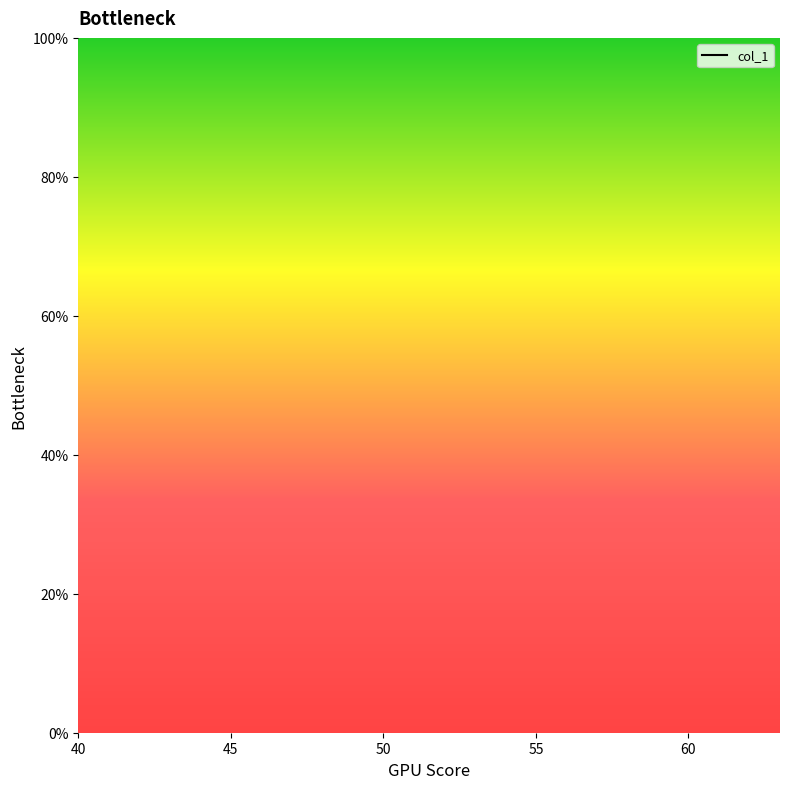

How many lines are shown in the chart?

1